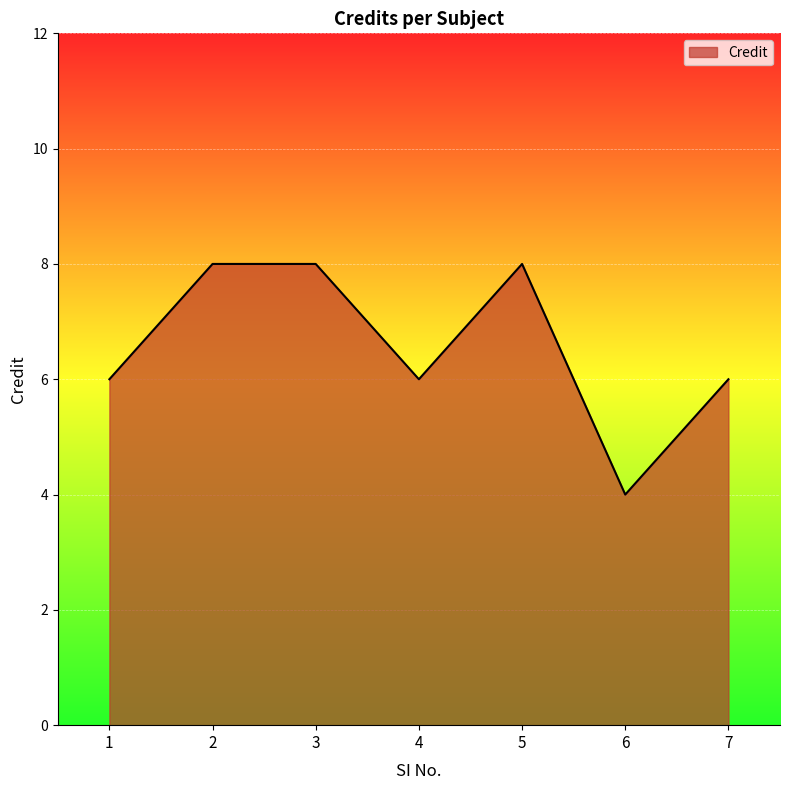

What value does the data have at 5?

8